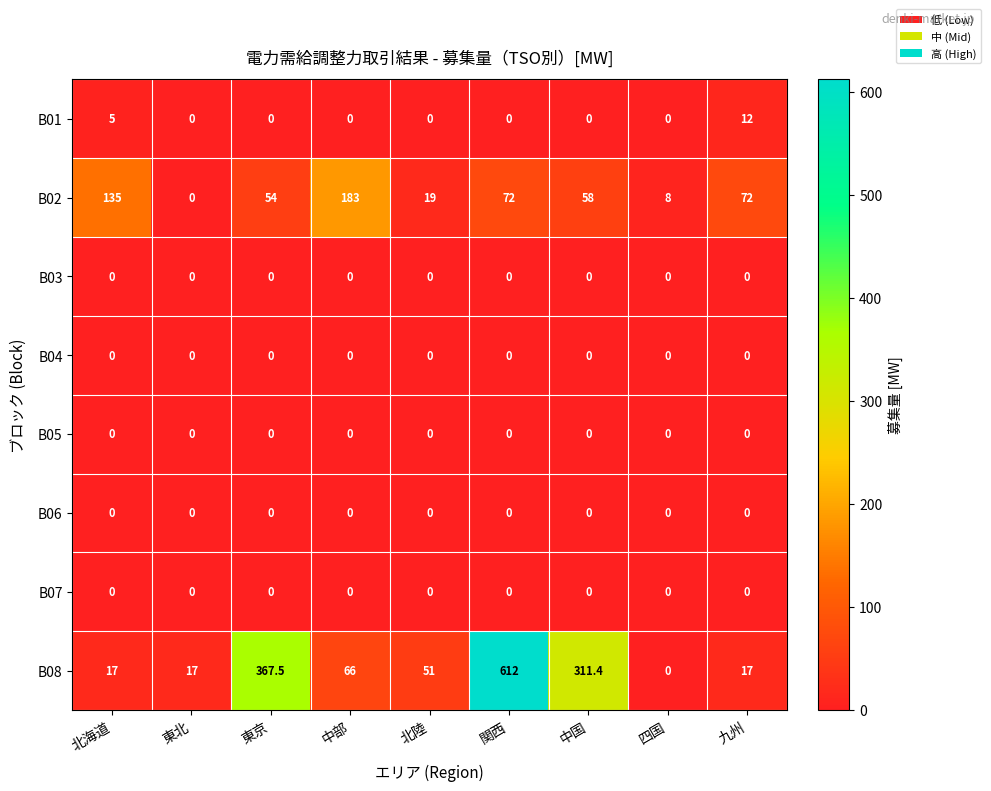

At how many categories does at least one series exceed 272?

3